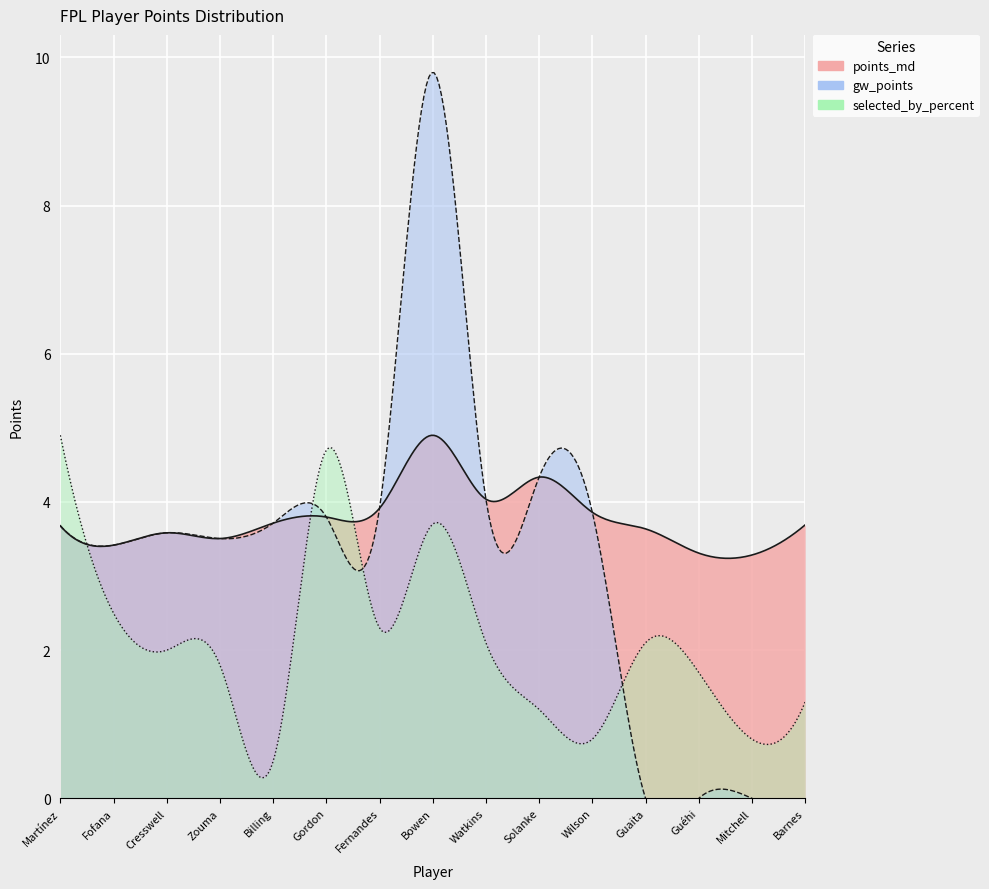

Which series has the widest spread of values?

gw_points